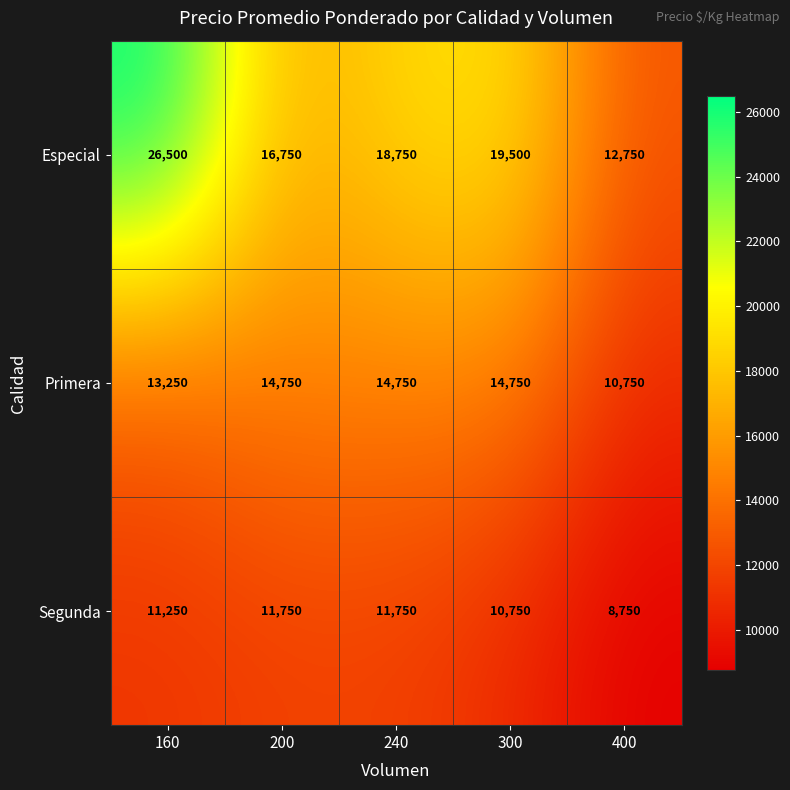

What is the maximum value for Especial?

26500